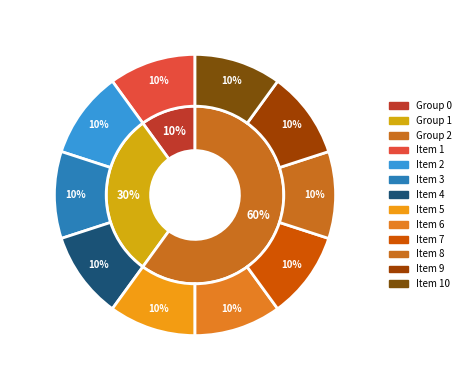

Which series changed the most between 3 and 4?

Group 0